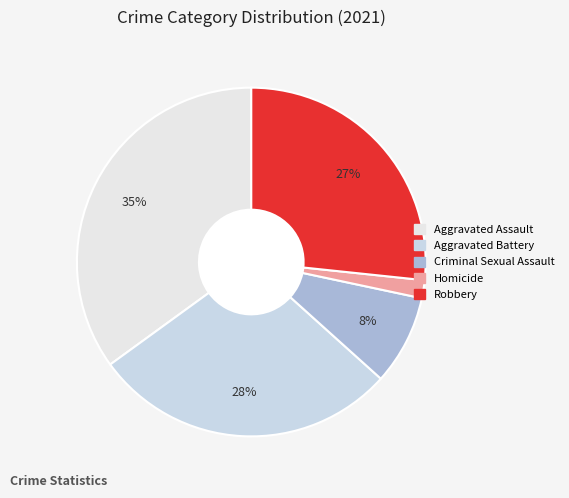

Is there a majority slice in this chart?

No